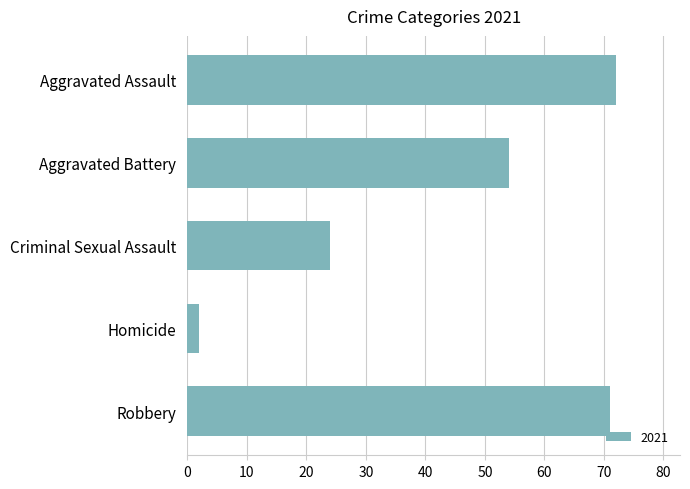

Which label corresponds to the smallest value in the chart?

Homicide